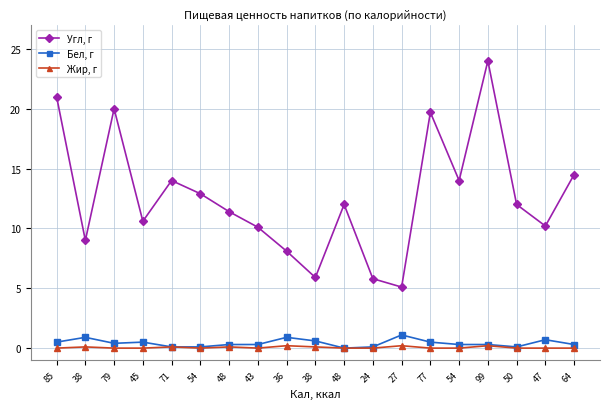

Count the number of data series in this chart.

3